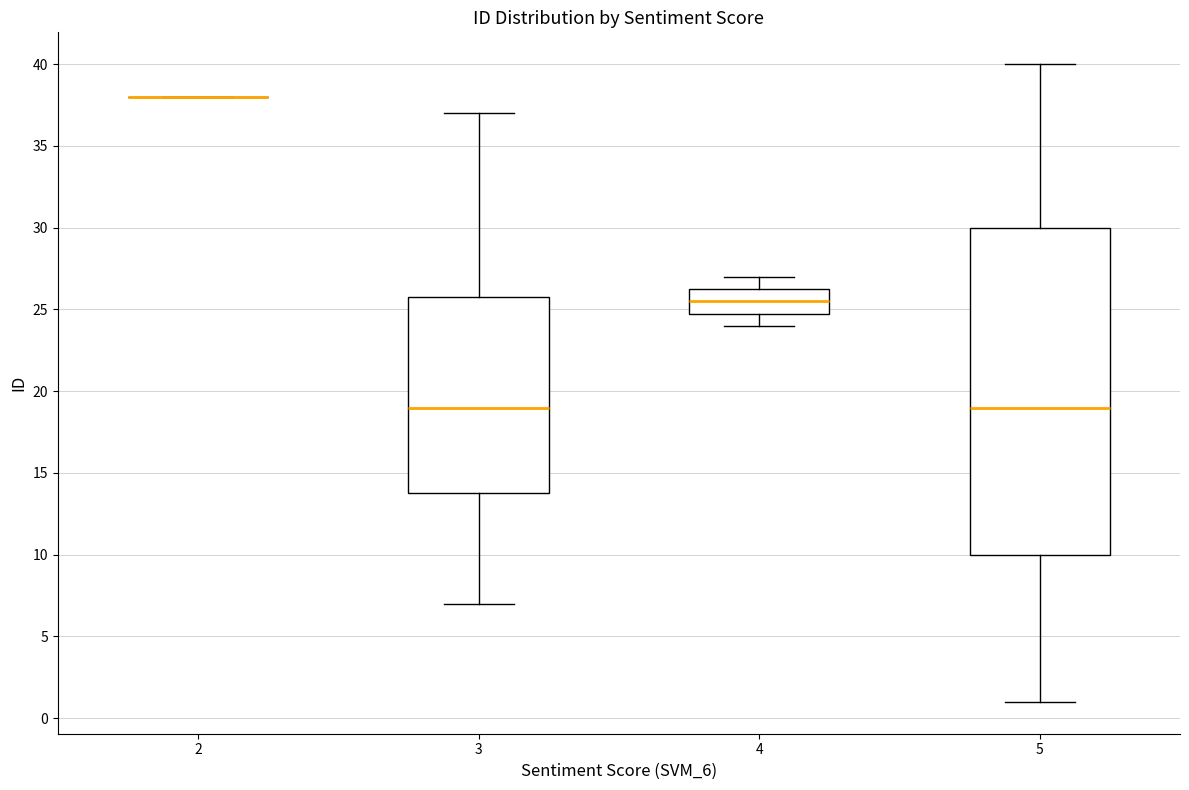

Reading left to right, read every box against the y-axis: the position of its median line, the range the box covers, and the ends of its whiskers. The values are not printed on the chart, so give them approximately, as read against the axis.

2: box collapsed to a line at 38.0, whiskers 38.0 to 38.0
3: median 19.0, box 14.0 to 26.0, whiskers 7.0 to 37.0
4: median 25.5, box 25.0 to 26.5, whiskers 24.0 to 27.0
5: median 19.0, box 10.0 to 30.0, whiskers 1.0 to 40.0